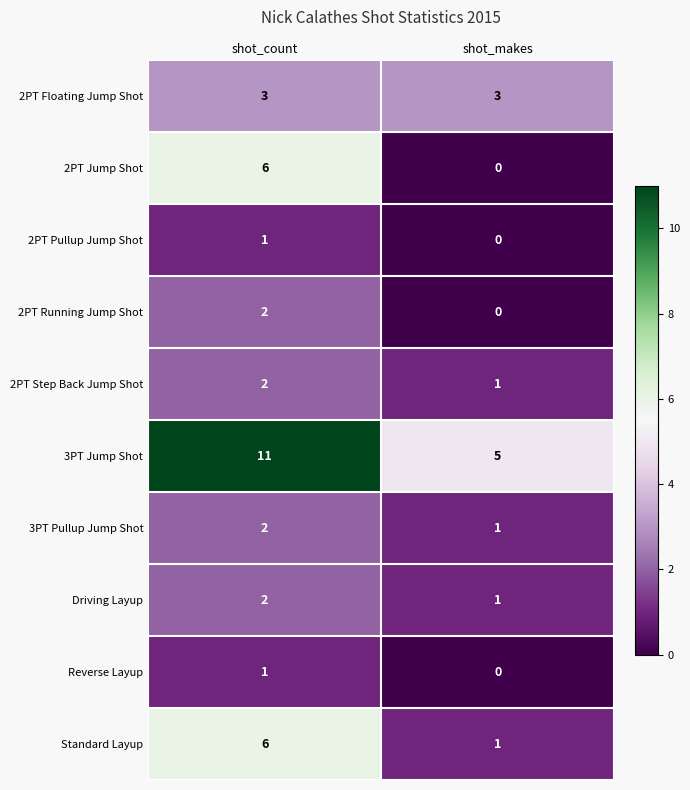

What is the spread (max minus min) of values at shot_count?

10